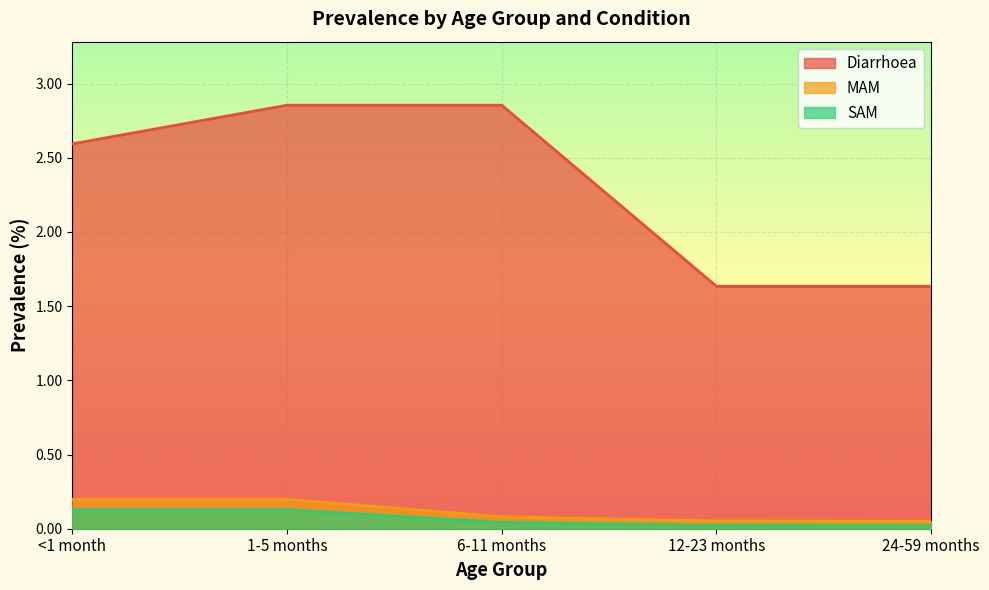

True or false: Diarrhoea and SAM intersect in this chart.

False